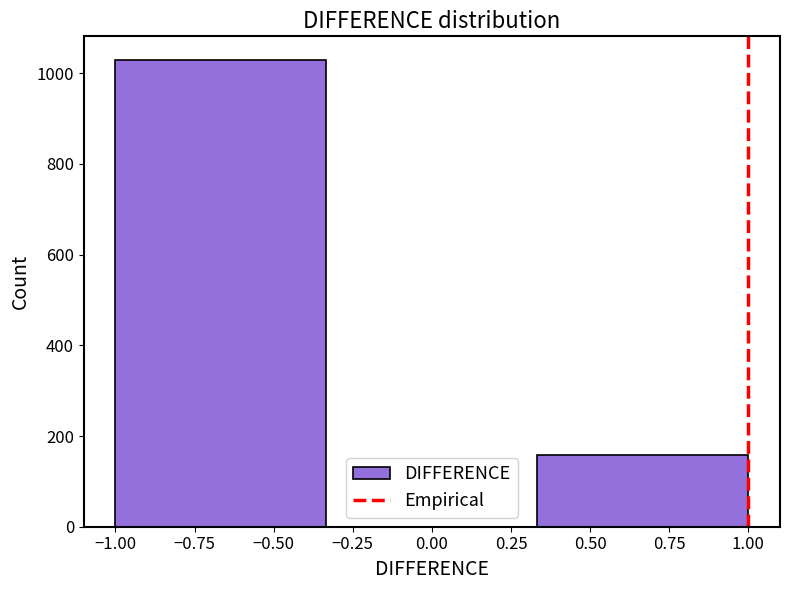

What is the height of the bar covering -1.00 to -0.35 on the x-axis? Neither the bar edges nor the heights are printed on the chart, so give them approximately, as read against the axes.

1040